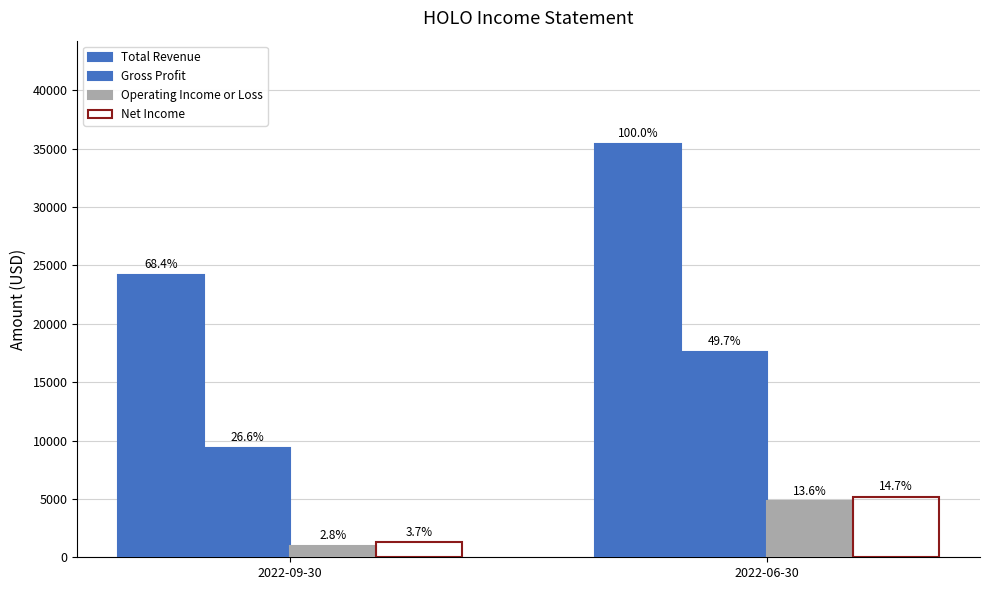

How many groups of bars are there?

2